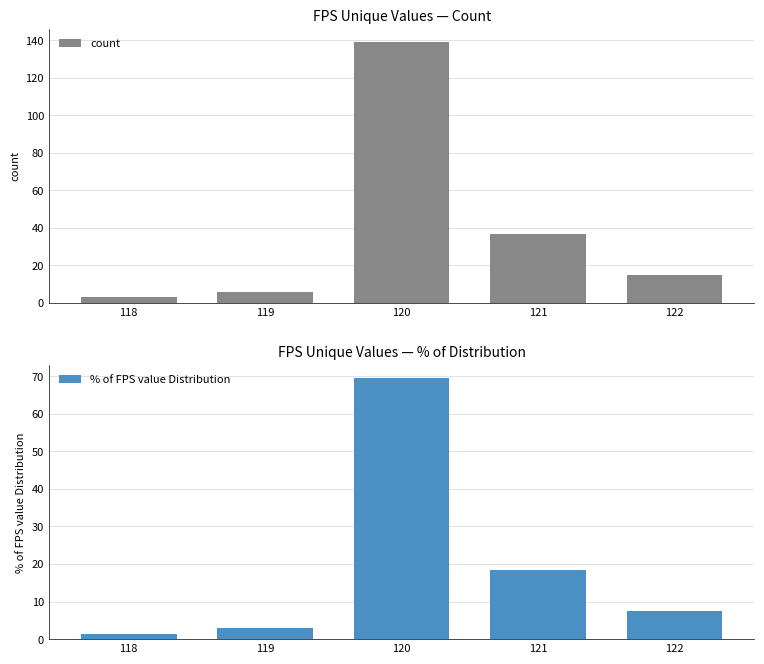

True or false: count has a value of 20.2 at 122.

False